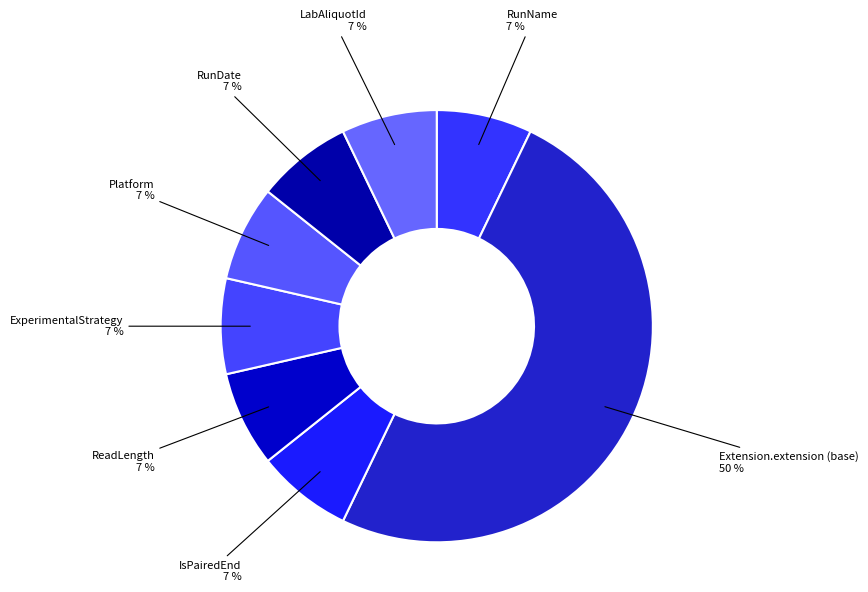

How many segments does this pie chart have?

8